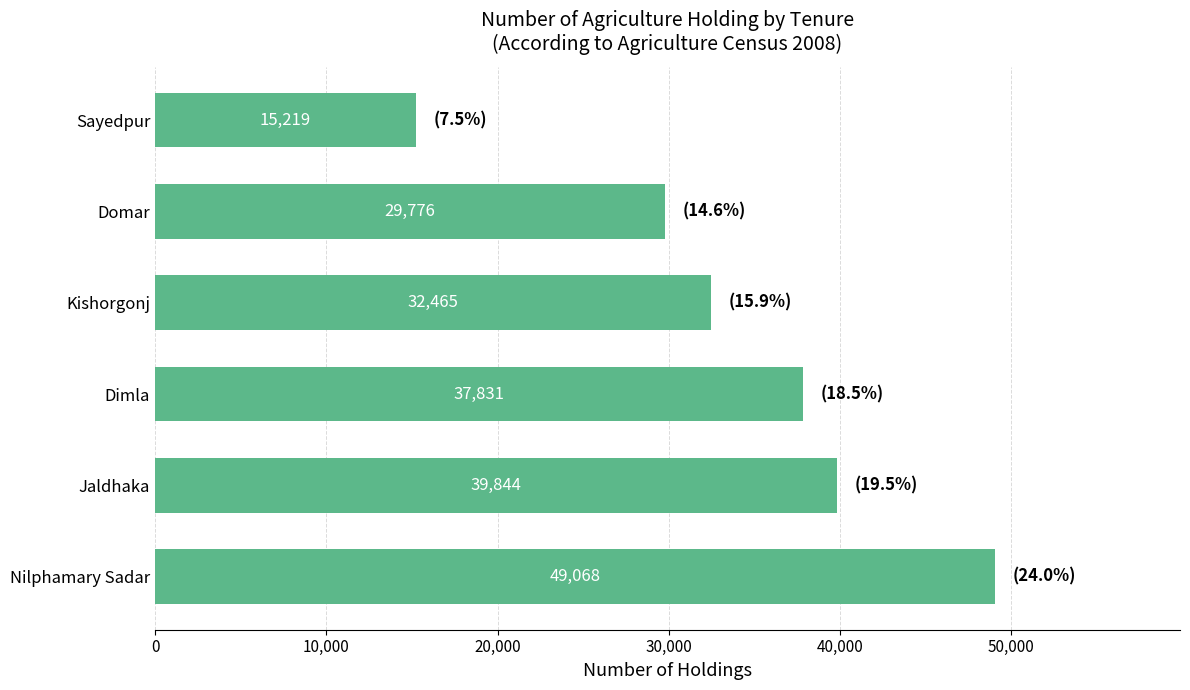

What is the change in value from Nilphamary Sadar to Sayedpur?

-33849